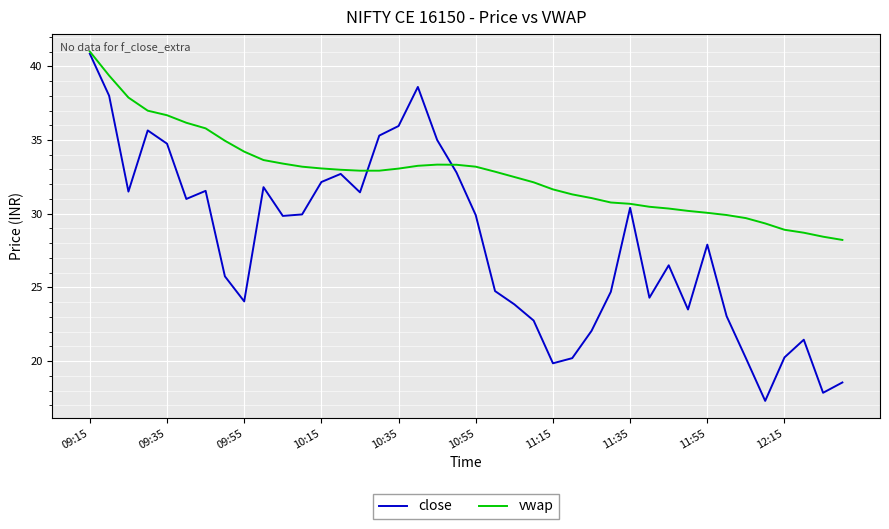

Which series has the widest spread of values?

close